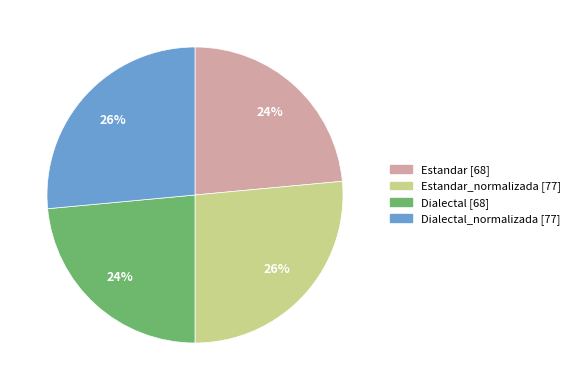

Does any single category account for the majority?

No